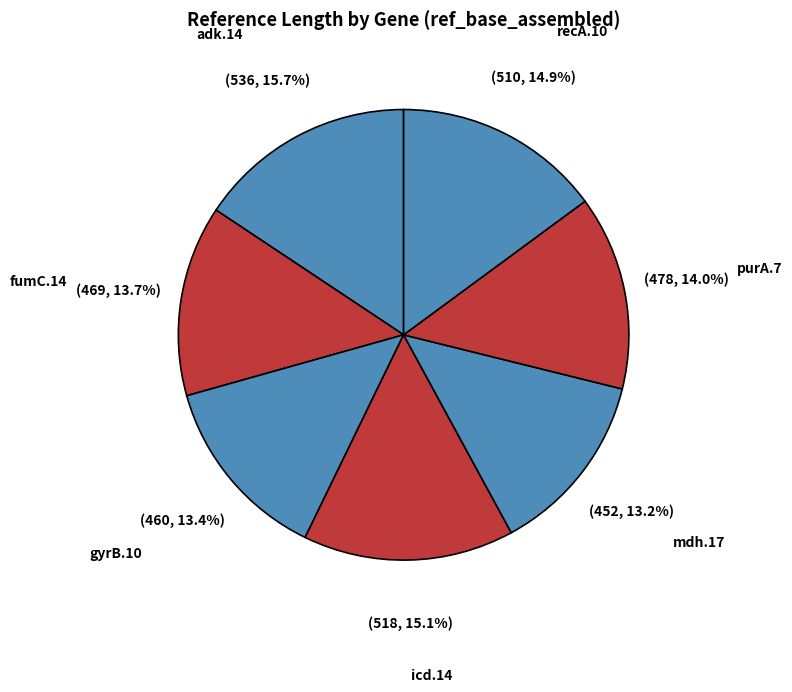

Between adk.14 and mdh.17, which is larger?

adk.14